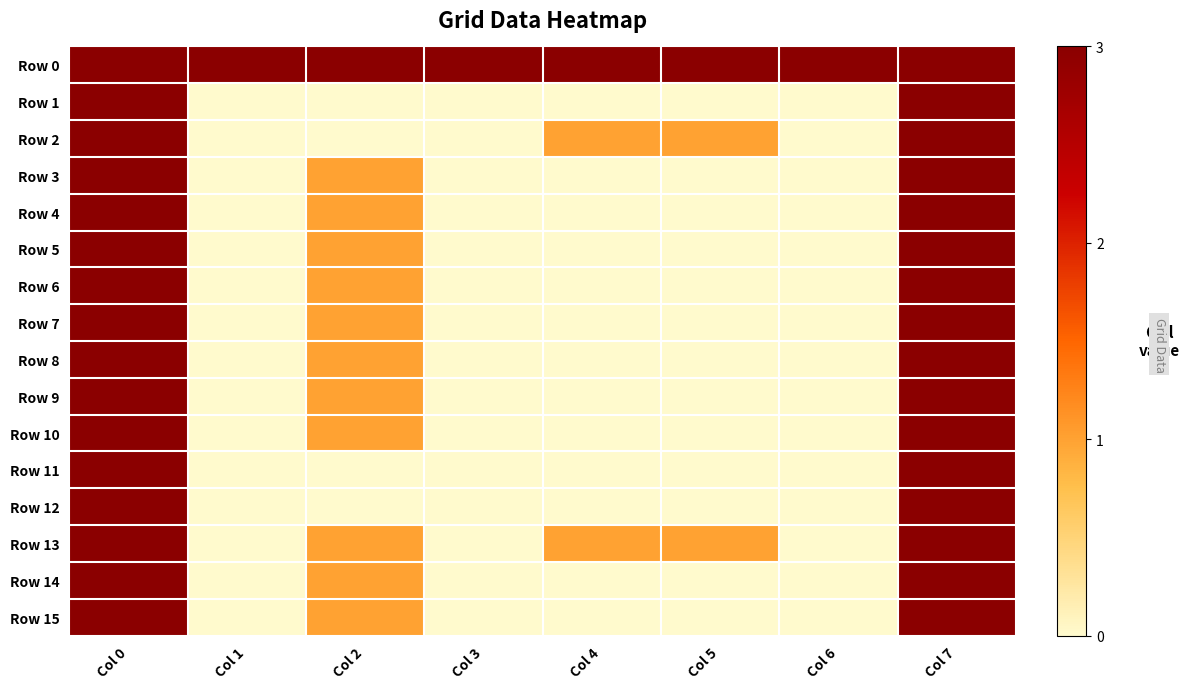

Between Col 2 and Col 7, which series saw the biggest shift?

Row 1